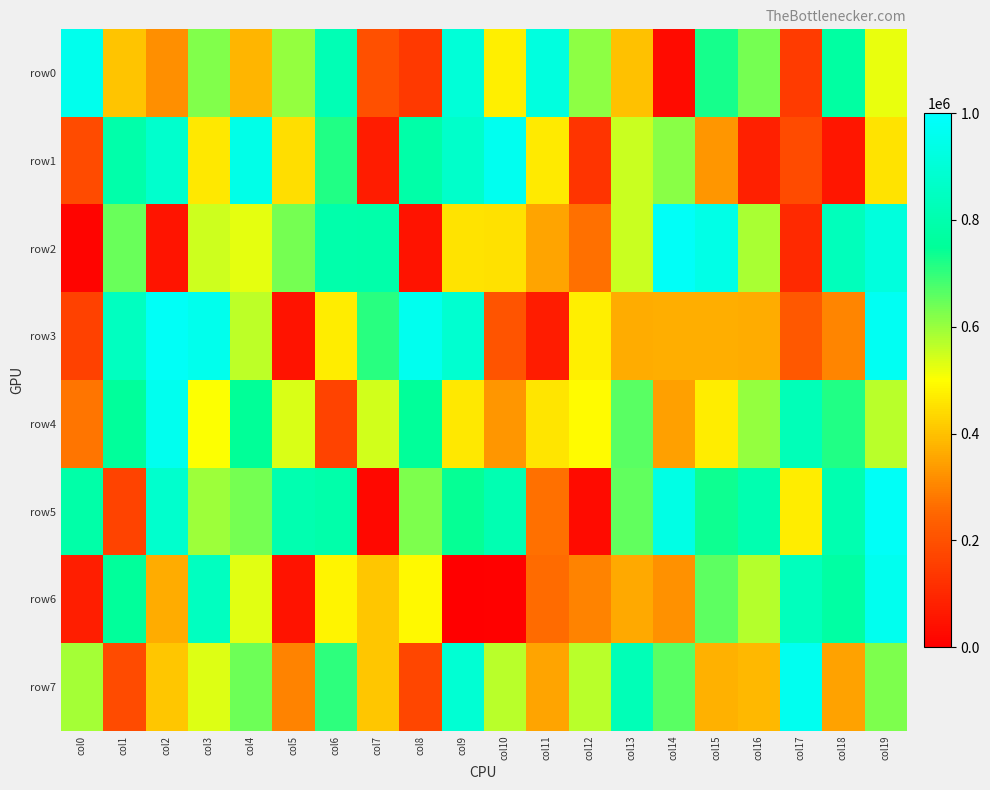

At which category is the sum across all series the highest?

col19